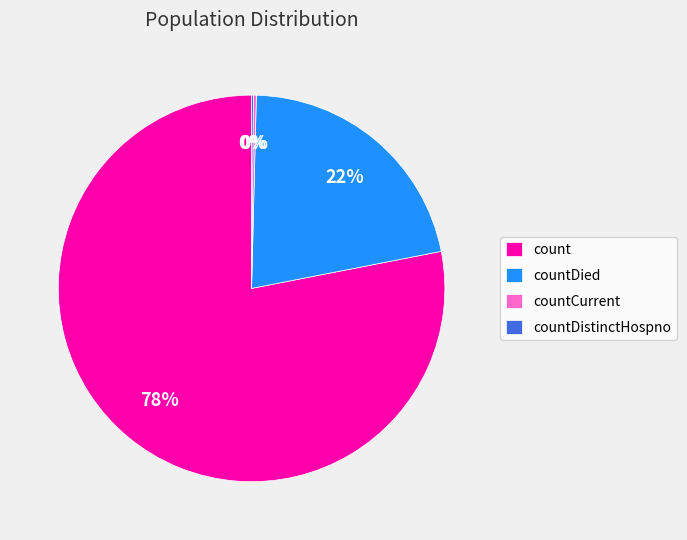

Which slice represents more than half of the pie?

count